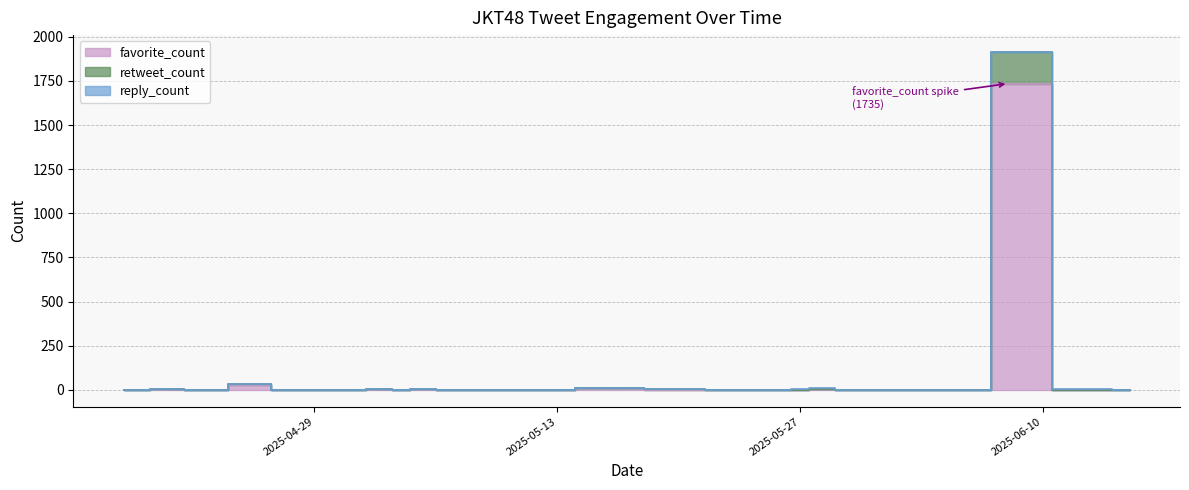

What is the value of the favorite_count point at the 25th from the left?

1735